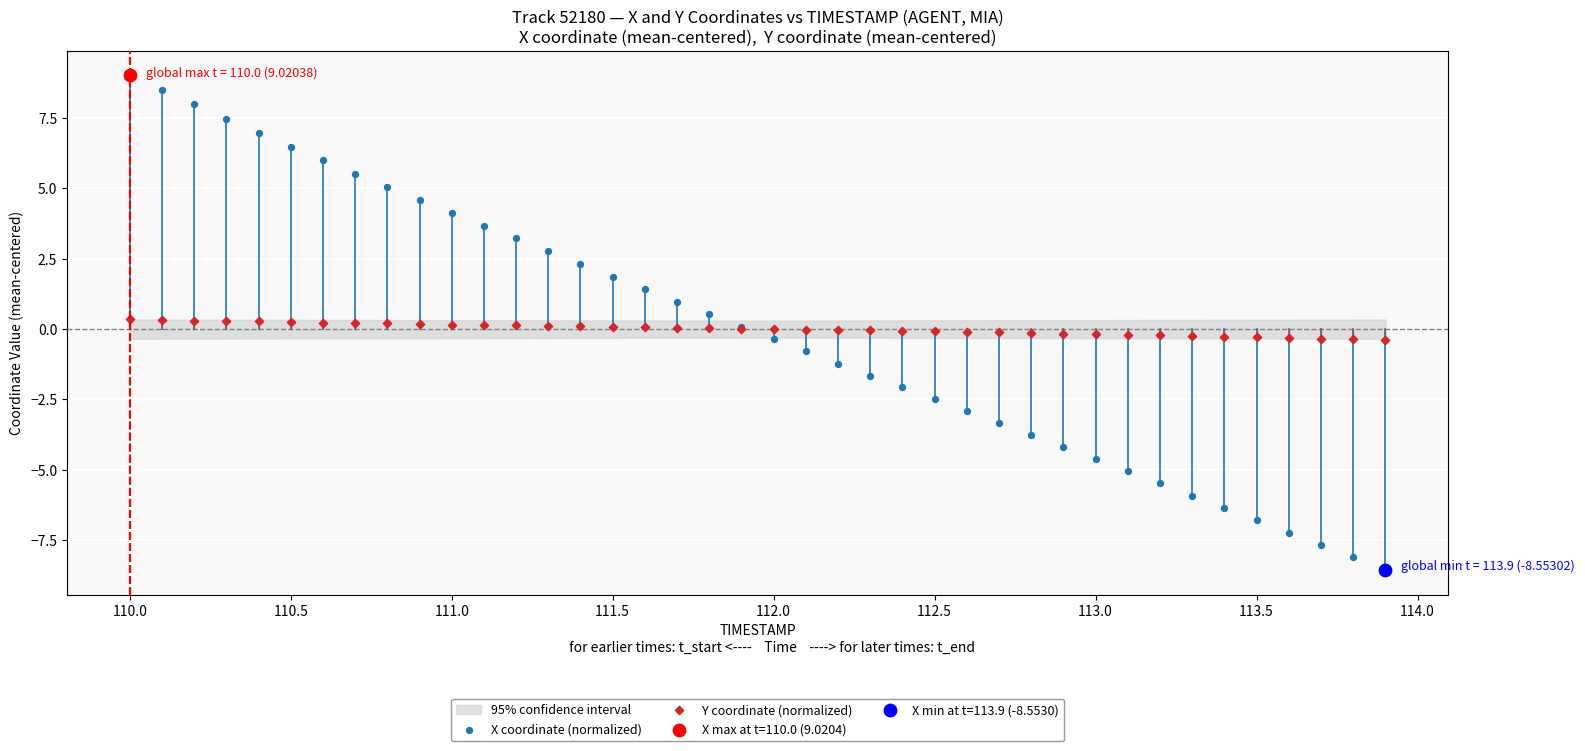

Which series contains the lowest Y value?

X coordinate (normalized)